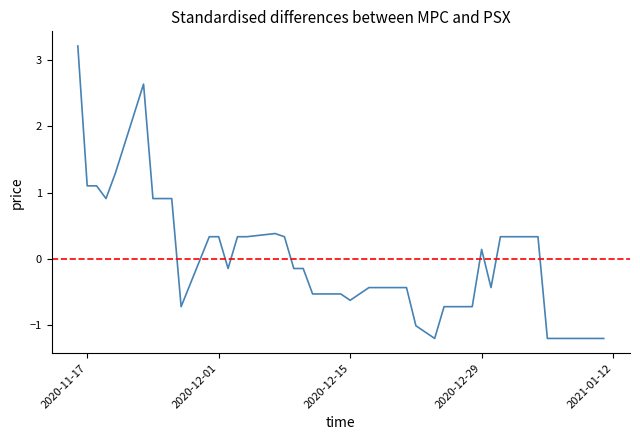

How many lines are shown in the chart?

1